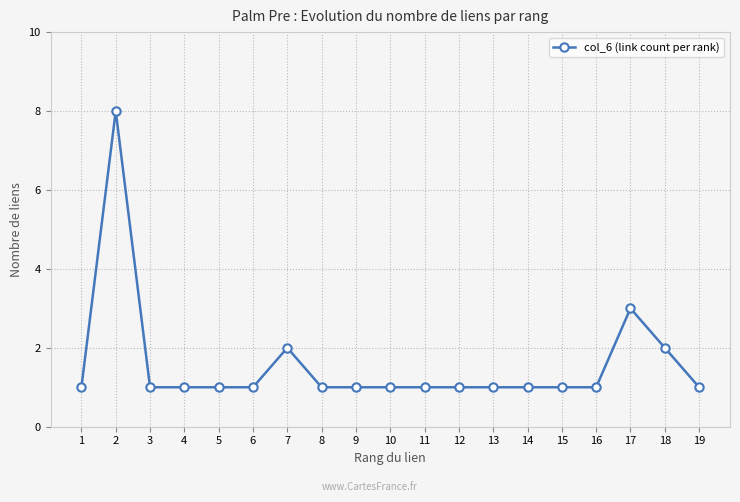

What is the sum of the values at 17 and 14?

4